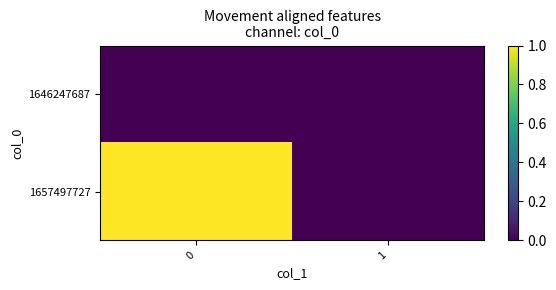

Rank the series by their maximum value, from highest to lowest.

row_1, row_0